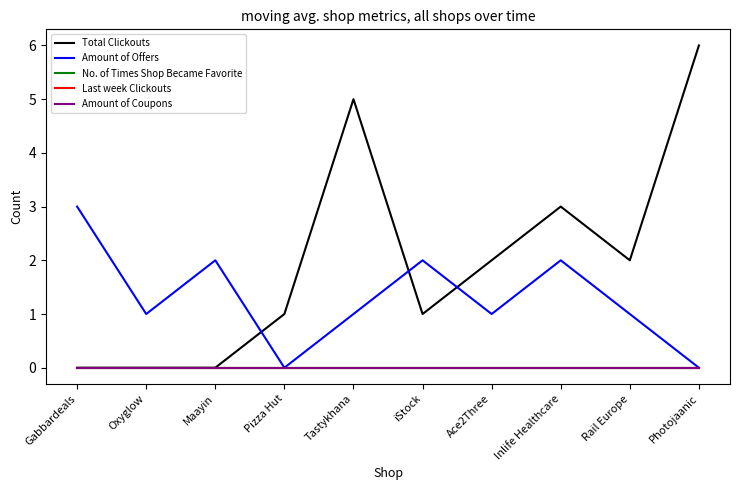

What is the sum of the Total Clickouts values at Ace2Three and iStock?

3